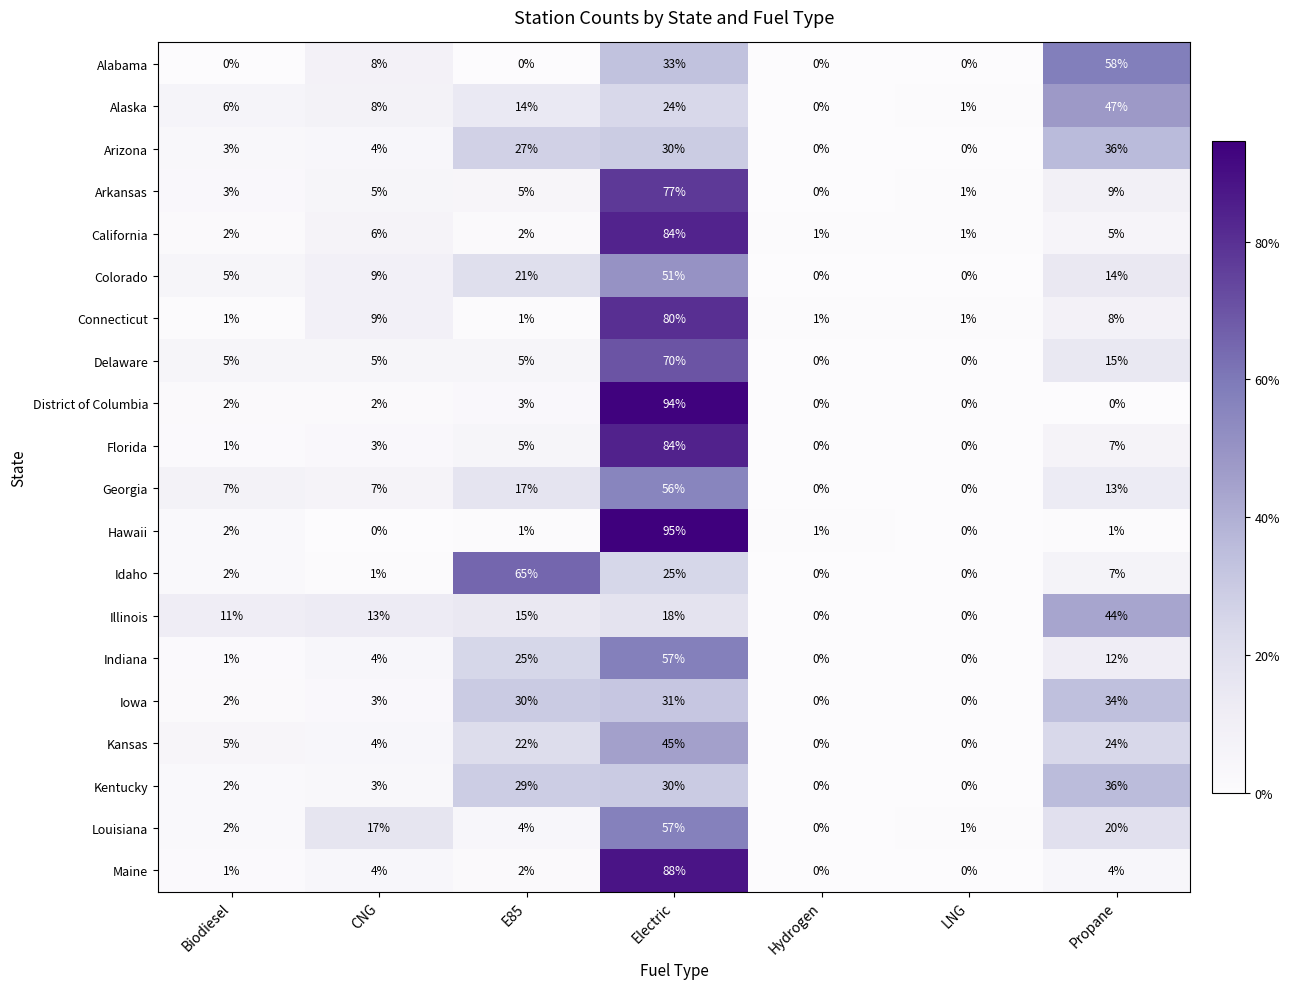

What is the maximum value shown in the chart?

95